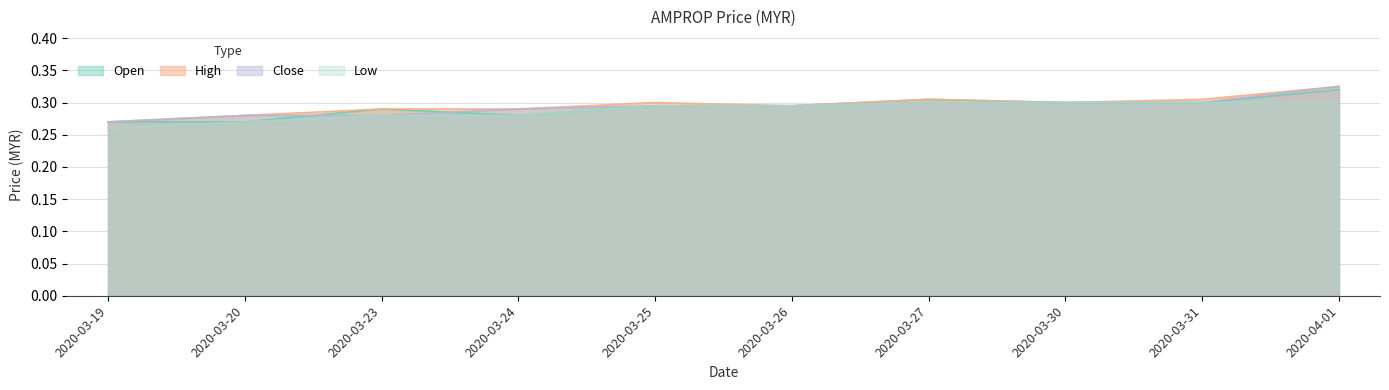

What are all the series names shown in the legend?

open, high, close, low